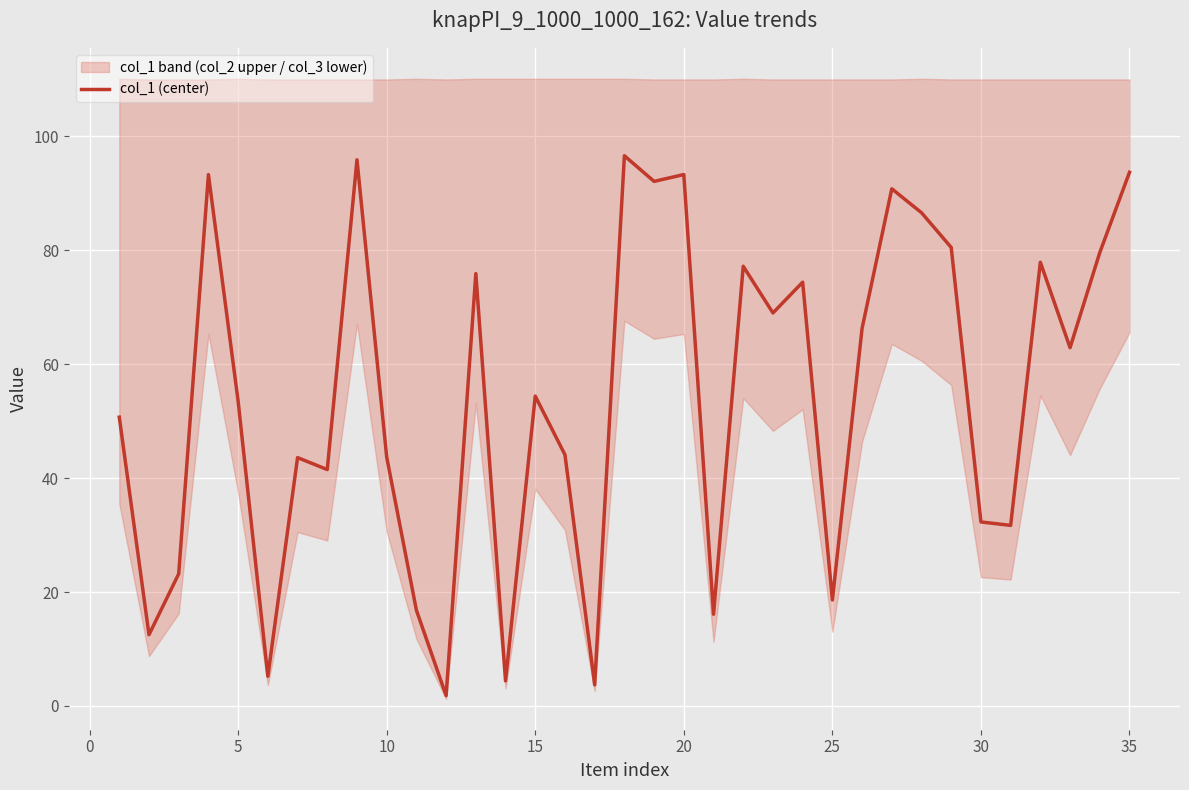

Is it true that col_1 (center) equals 75.5 at 10?

False